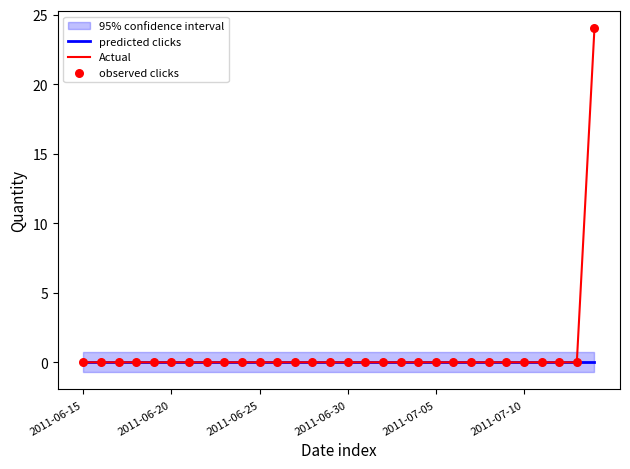

Which series has the largest total across all categories?

Actual